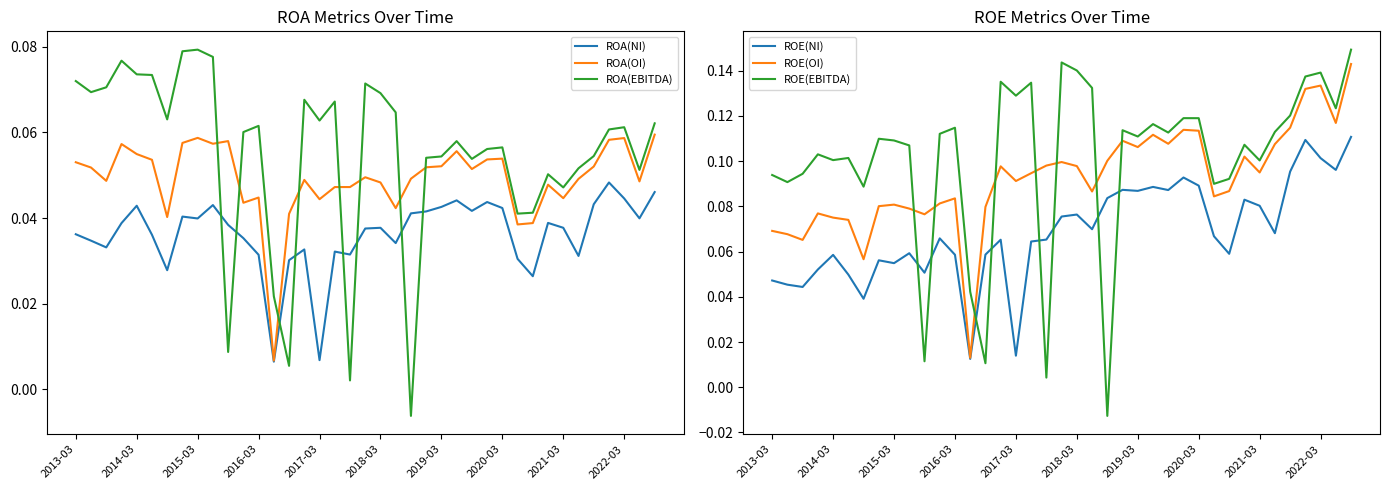

How many categories are shown in the chart?

39